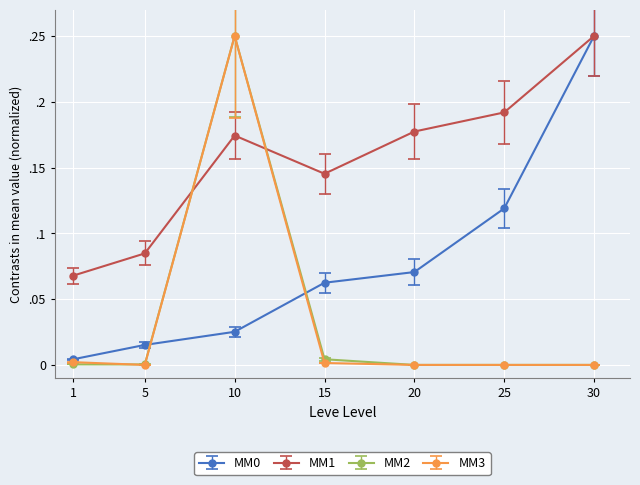

Does the chart have visible grid lines?

Yes